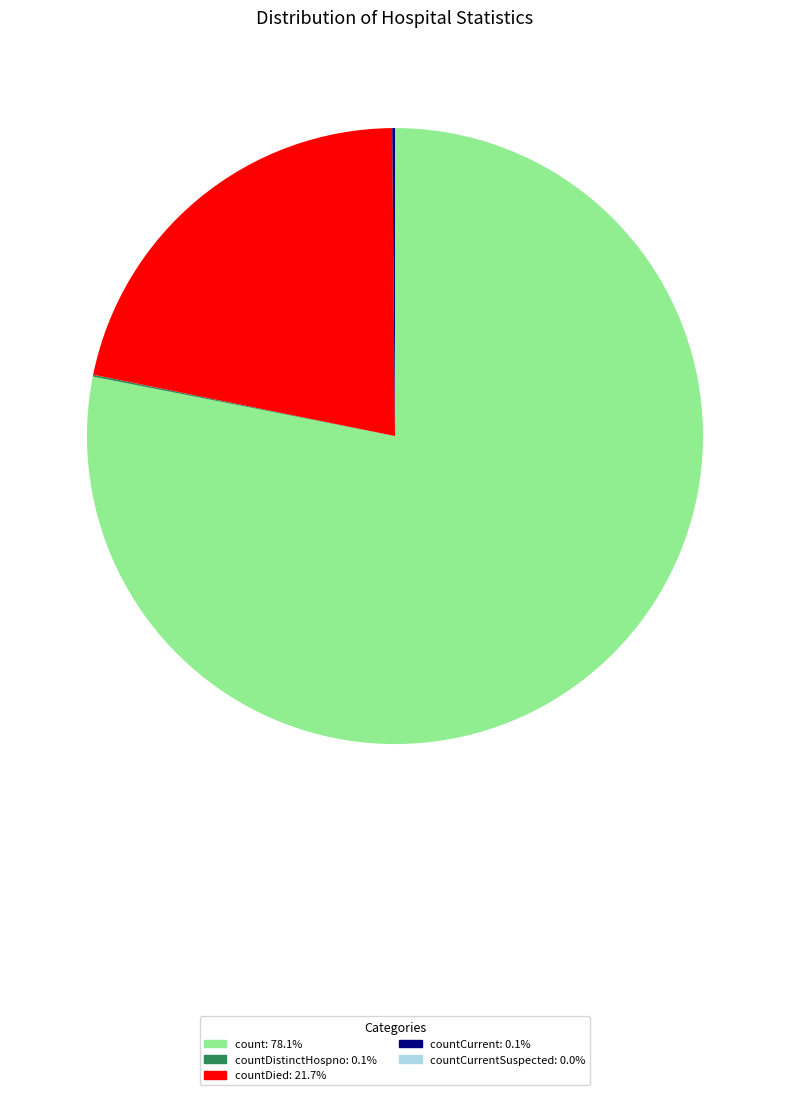

Is there a majority slice in this chart?

Yes